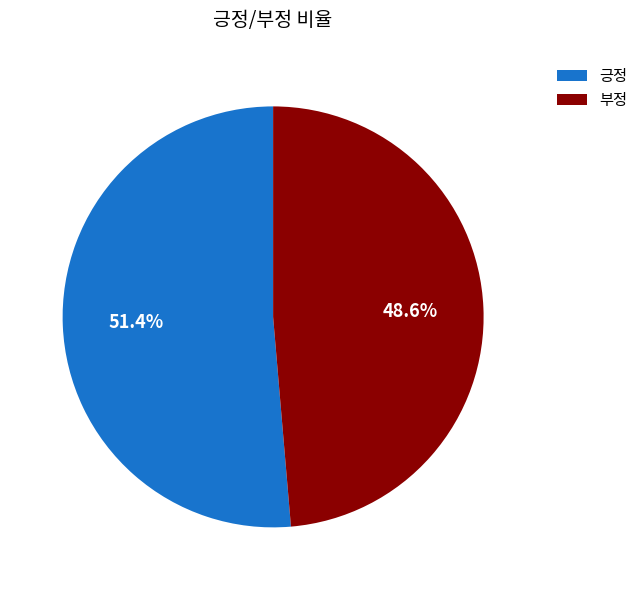

What is the majority slice?

긍정